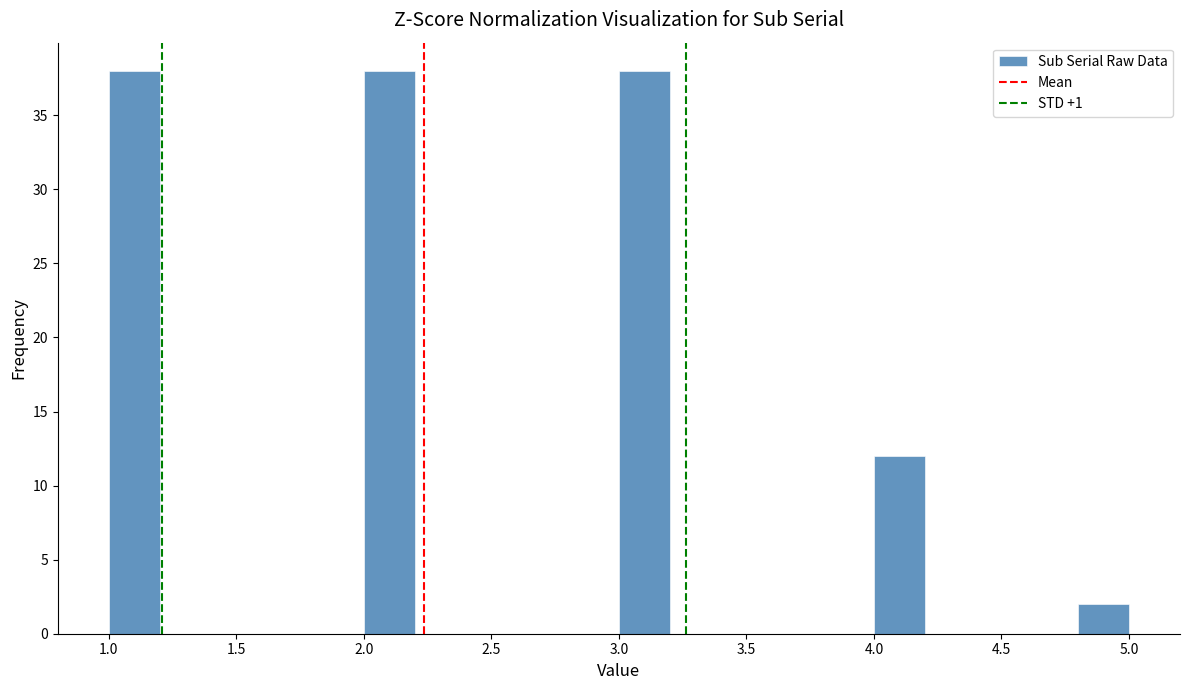

Reading left to right, list every bar in this chart as the range it spans on the x-axis followed by its height. The values are not printed on the chart, so give them approximately, as read against the axis.

1.0 to 1.2: 38
1.2 to 1.4: 0
1.4 to 1.6: 0
1.6 to 1.8: 0
1.8 to 2.0: 0
2.0 to 2.2: 38
2.2 to 2.4: 0
2.4 to 2.6: 0
2.6 to 2.8: 0
2.8 to 3.0: 0
3.0 to 3.2: 38
3.2 to 3.4: 0
3.4 to 3.6: 0
3.6 to 3.8: 0
3.8 to 4.0: 0
4.0 to 4.2: 12
4.2 to 4.4: 0
4.4 to 4.6: 0
4.6 to 4.8: 0
4.8 to 5.0: 2